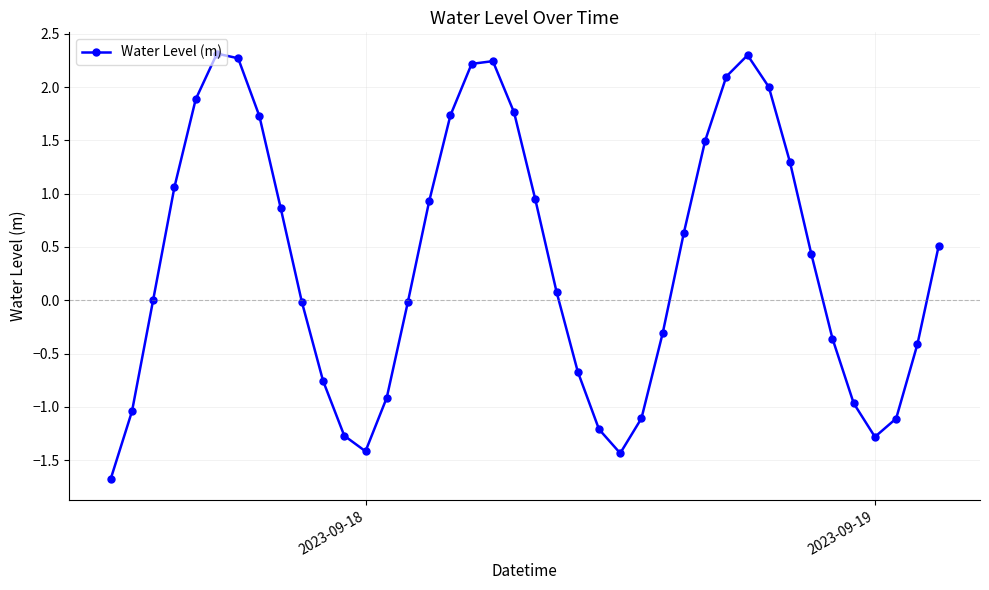

What is the value of the 26th point from the left?

-1.1